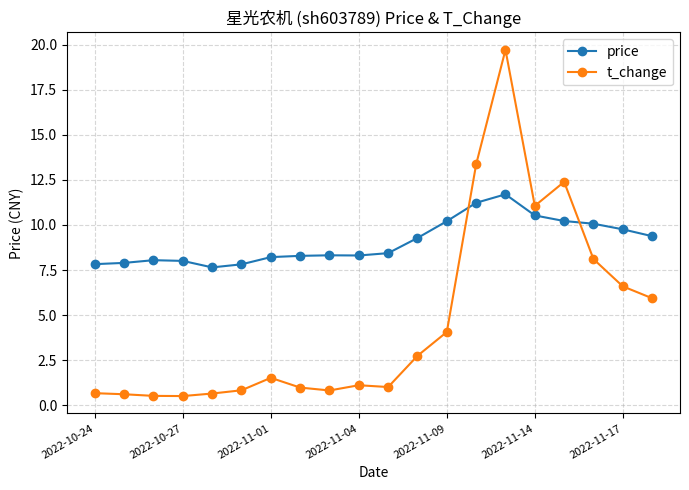

What is the value of the price point at the 10th from the left?

8.3